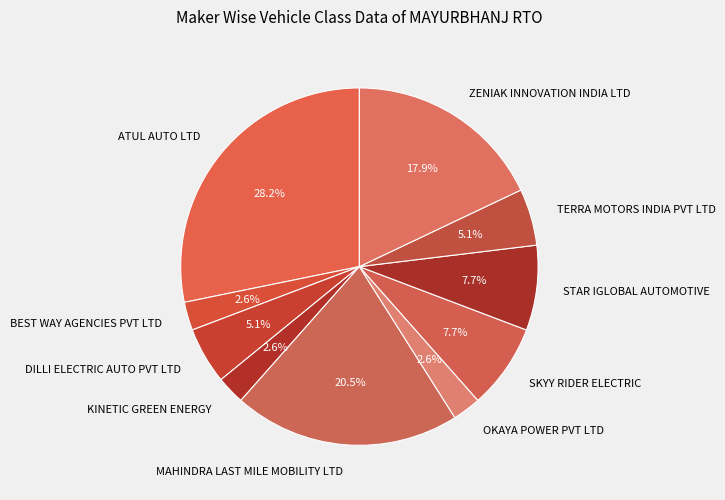

What percentage is the SKYY RIDER ELECTRIC slice, to the nearest percent?

8%